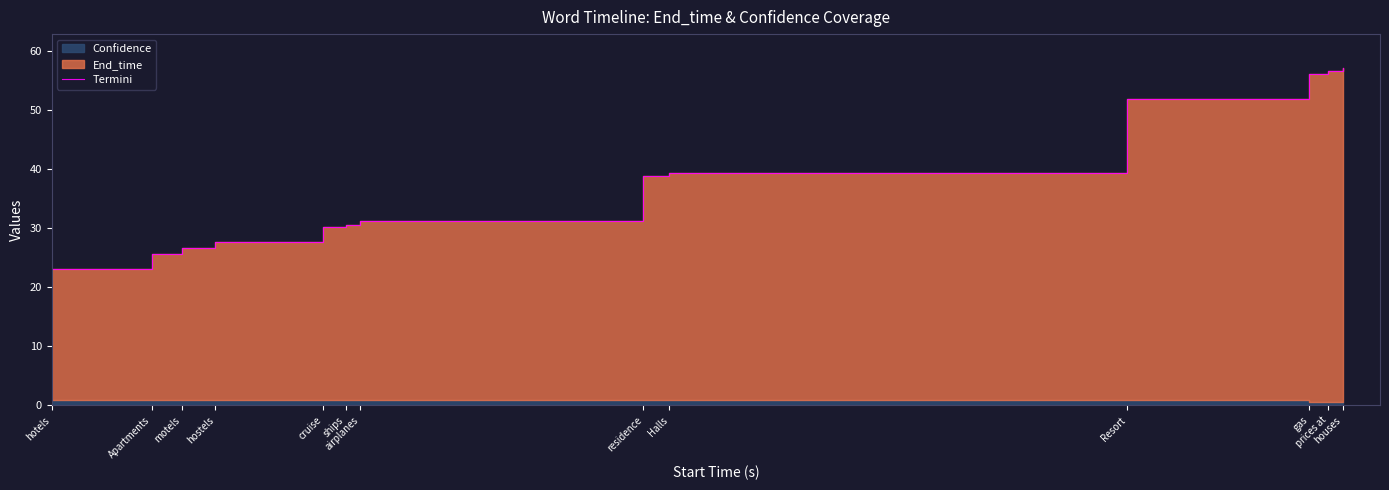

What is the label of the 2nd point from the left?

Apartments